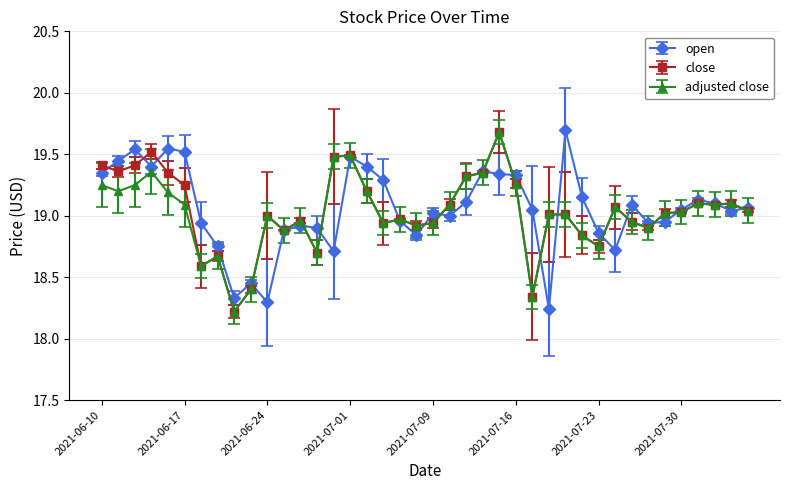

At how many categories does at least one series exceed 18?

40